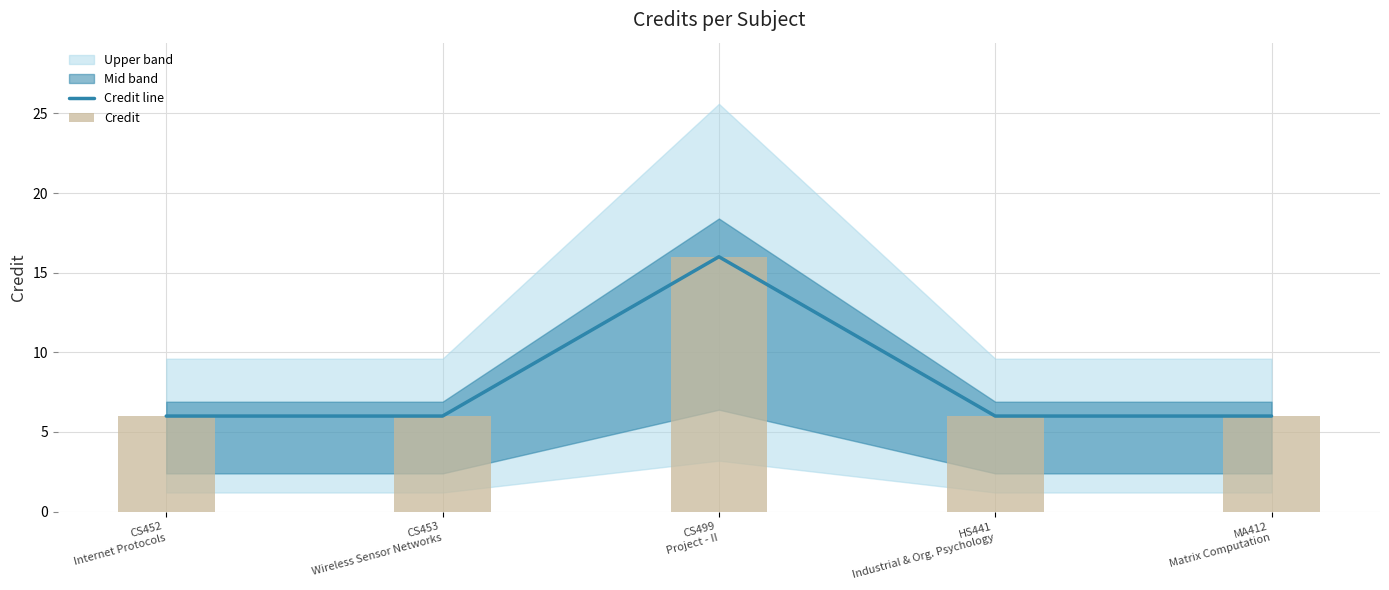

What is the highest value of the Credit line series?

16